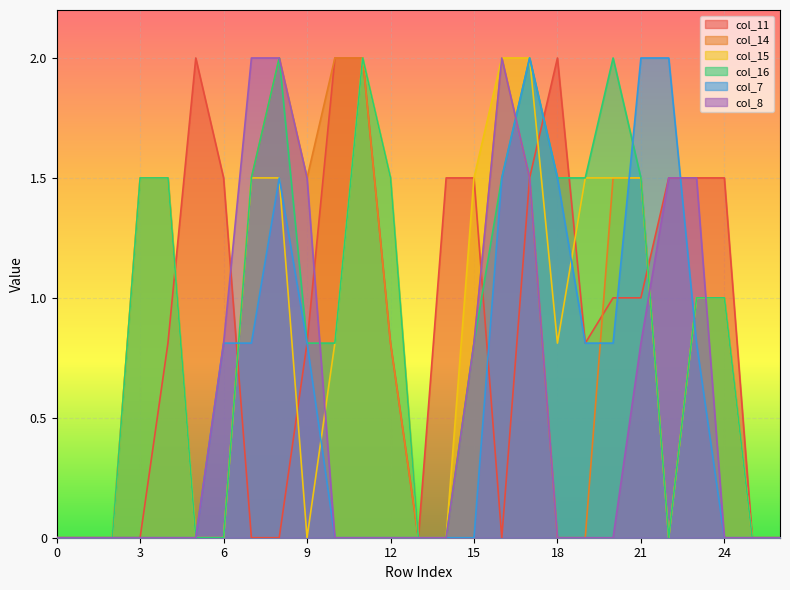

How many data points in col_15 are less than 1?

13